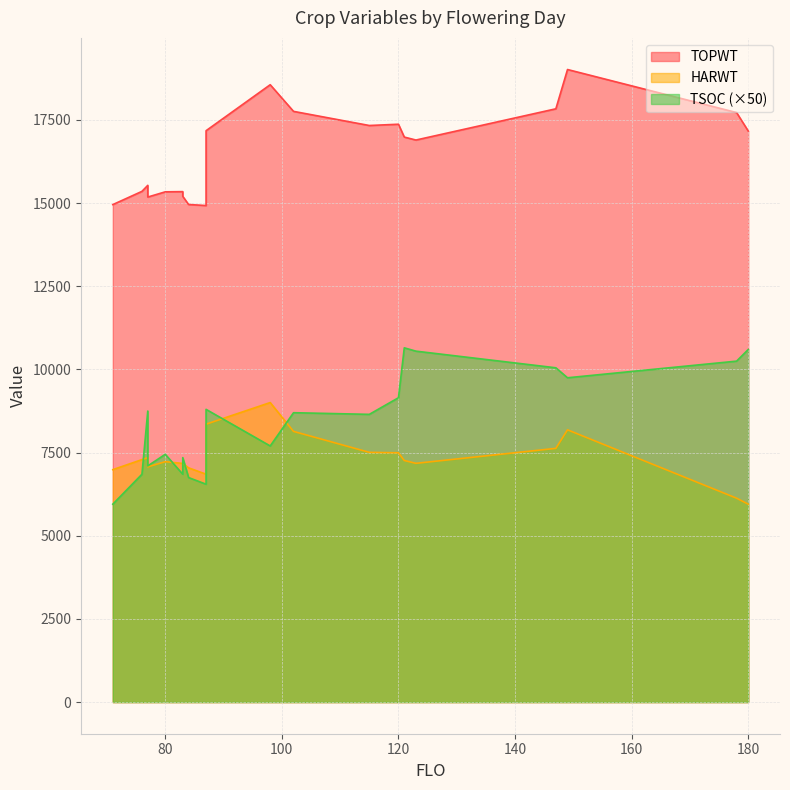

Between 115 and 77, which series saw the biggest shift?

TOPWT